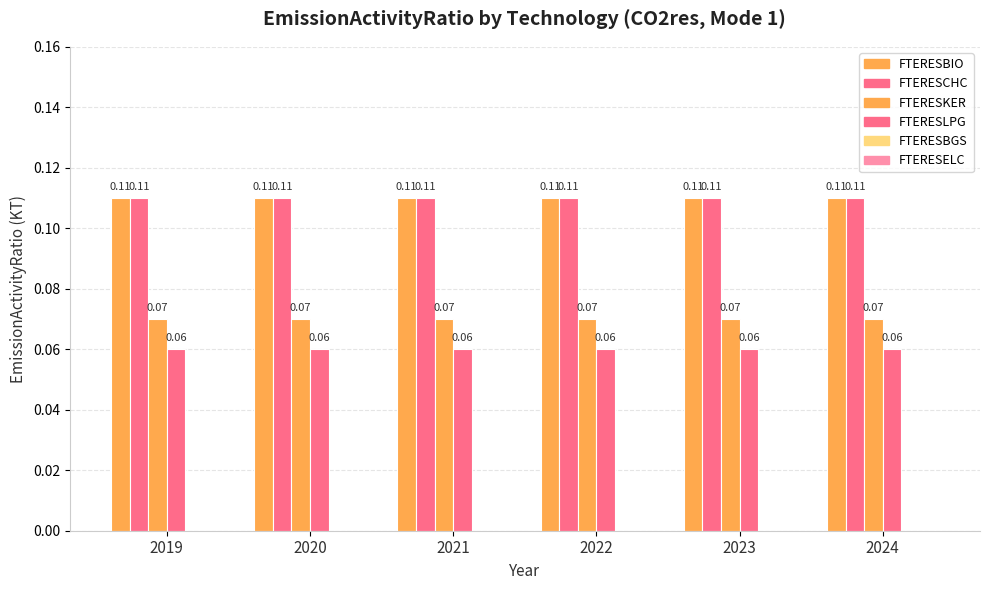

How many data points does each series have?

6